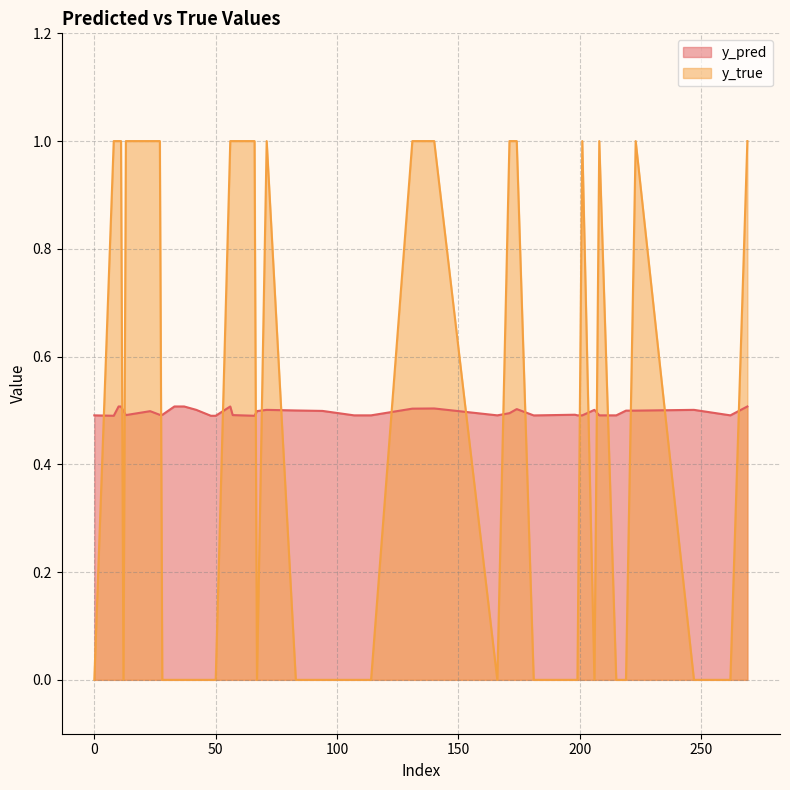

Rank the series at 140 from lowest to highest value.

y_pred, y_true